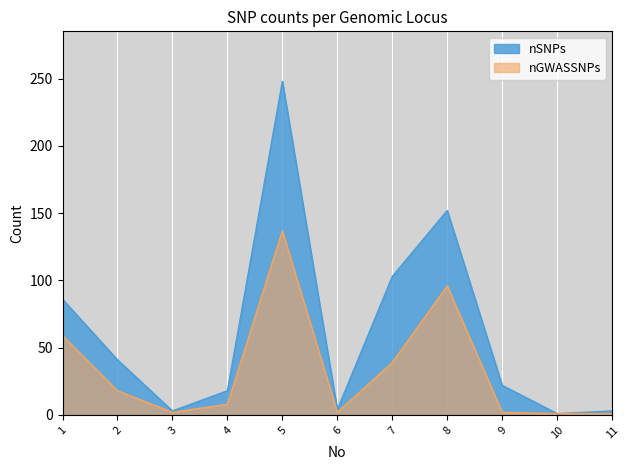

Is it true that nSNPs equals 248 at 5?

True